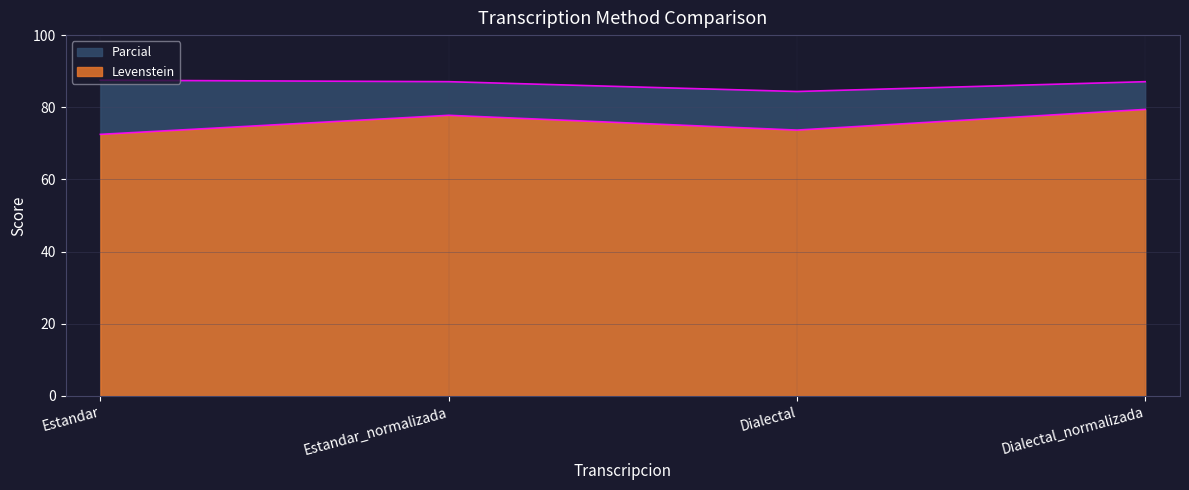

Where is the first local minimum for Parcial?

Dialectal